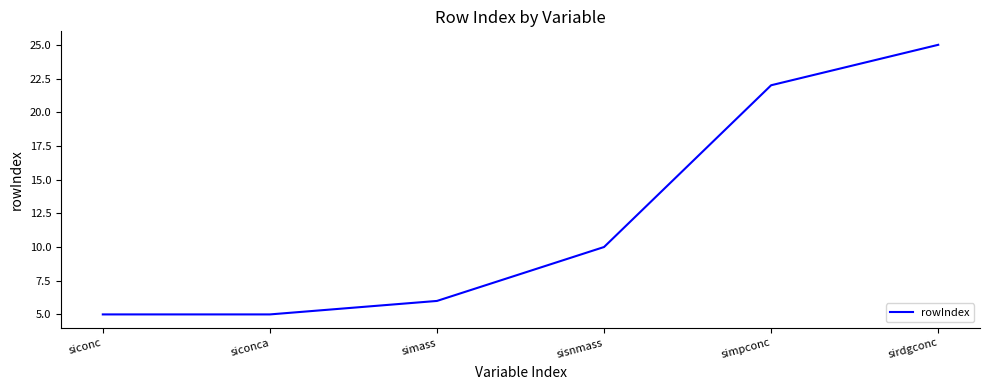

Approximately how many times larger is the value at siconc compared to siconca?

1.0